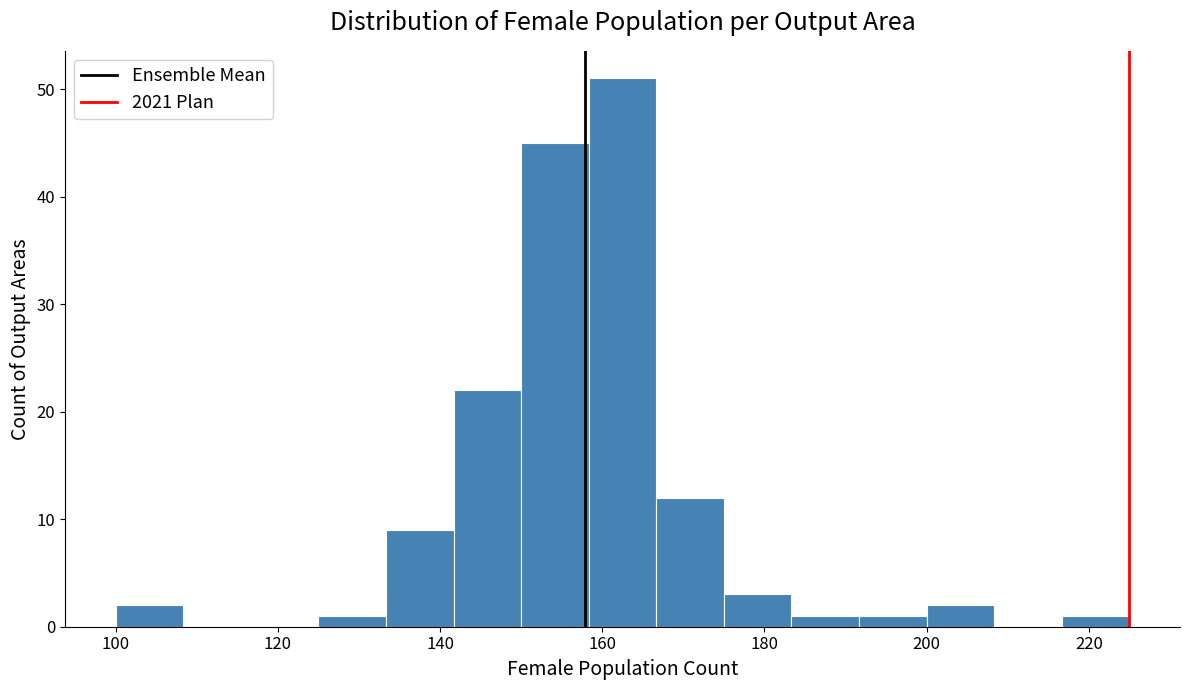

Over which range of the x-axis is the bar tallest?

158 to 166